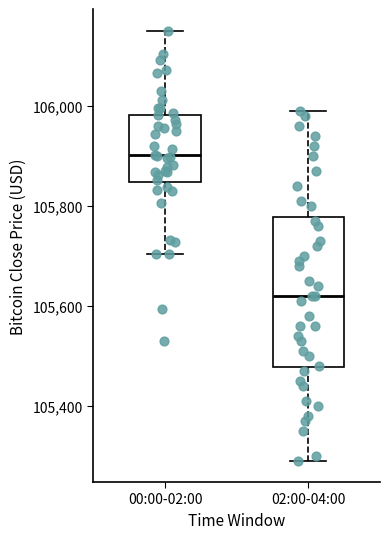

Reading left to right, transcribe this box plot: for each box, give where its median line is, the range the box spans, and where its two whiskers end, as read against the y-axis. The values are not printed on the chart, so give them approximately, as read against the axis.

00:00-02:00: median 105900, box 105840 to 105980, whiskers 105700 to 106160
02:00-04:00: median 105620, box 105480 to 105780, whiskers 105300 to 106000